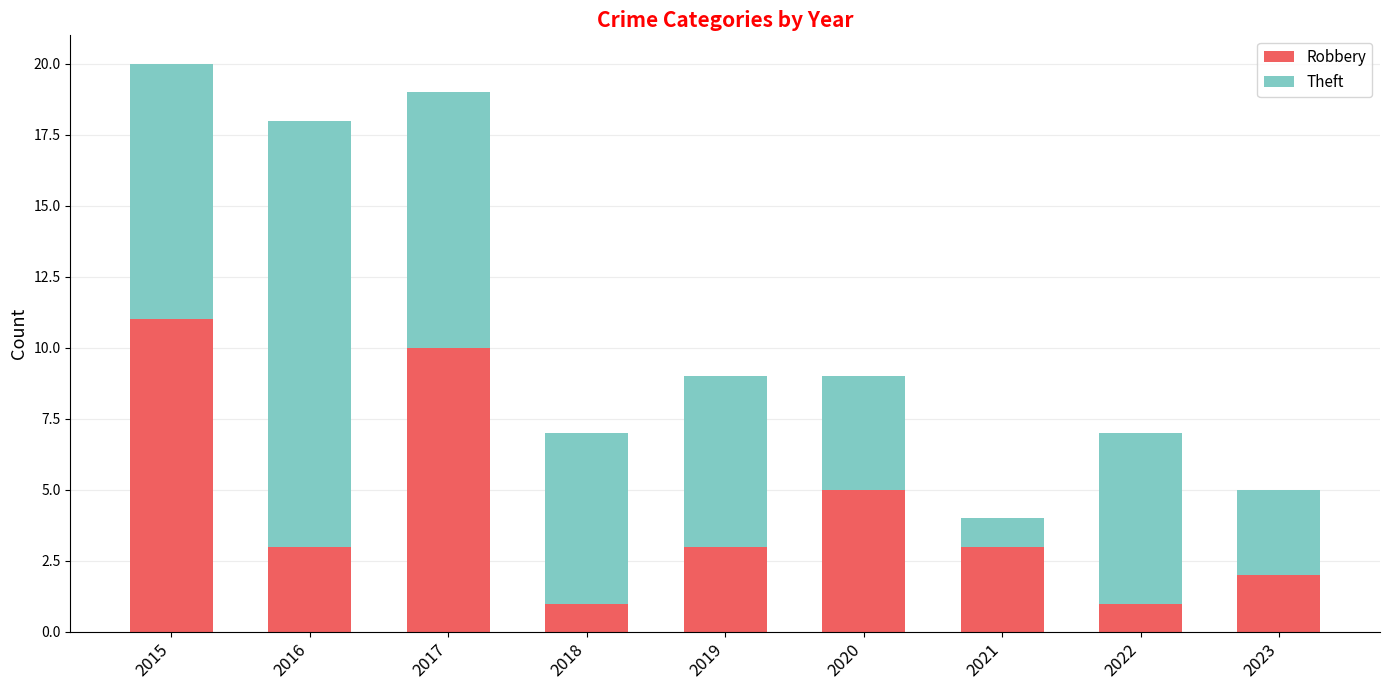

At which category is the sum across all series the highest?

2015